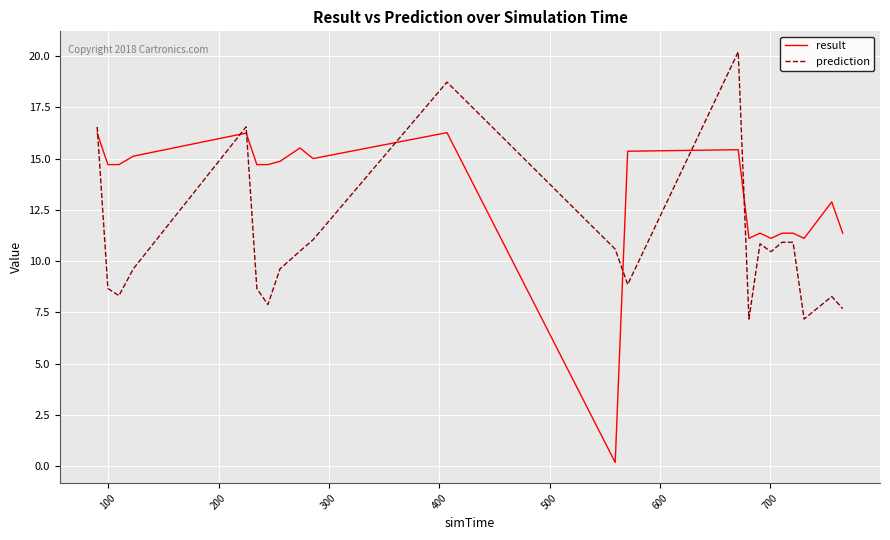

How many intersections are there between prediction and result?

7